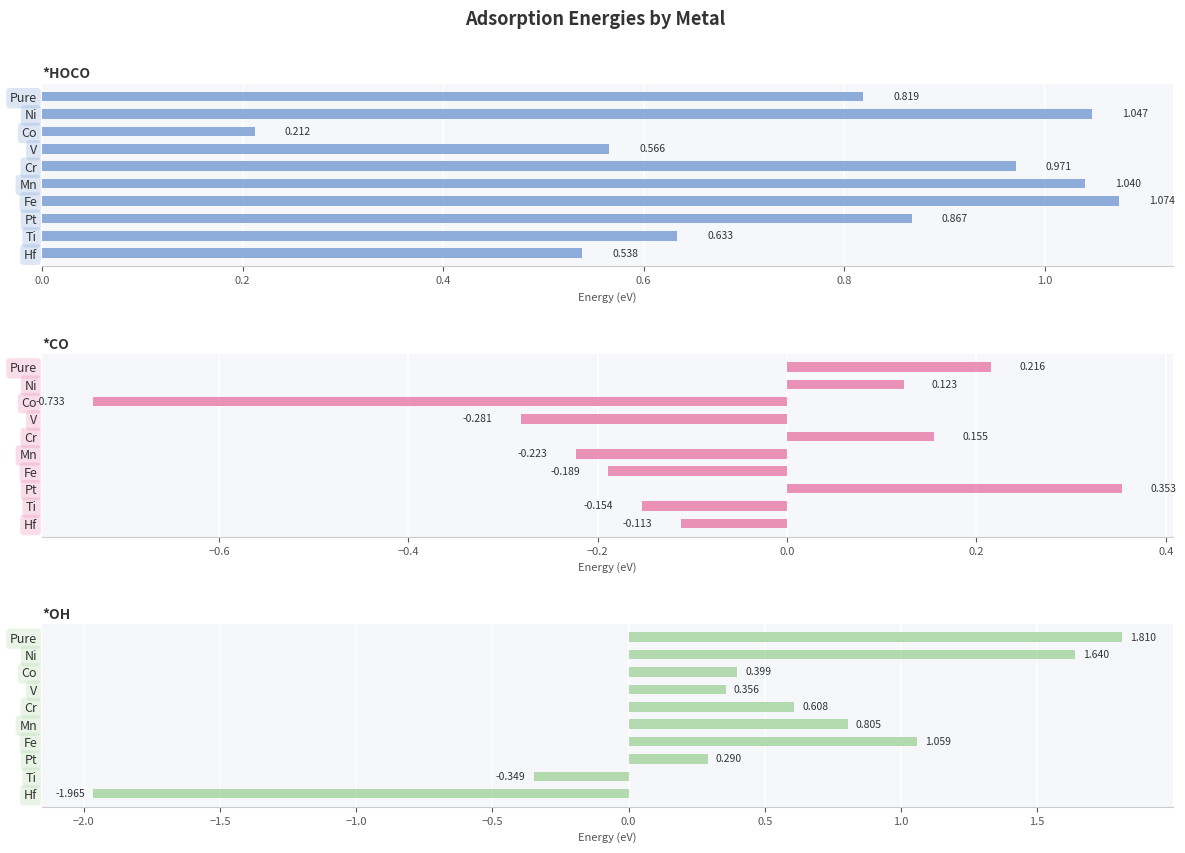

What is the spread (max minus min) of values at Pt?

0.6